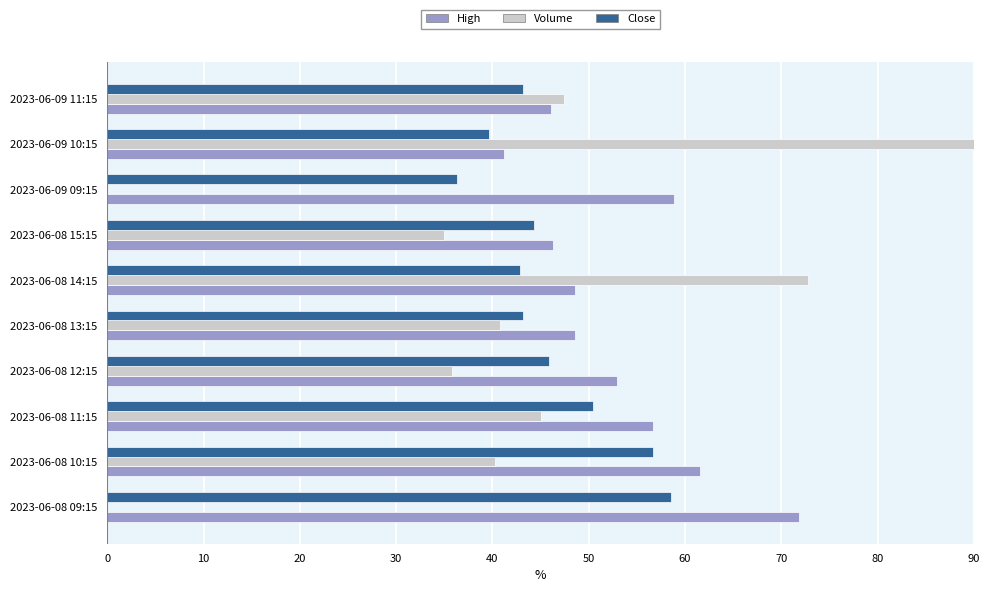

The Volume series shows 47.4 at 2023-06-09 11:15. True or false?

True